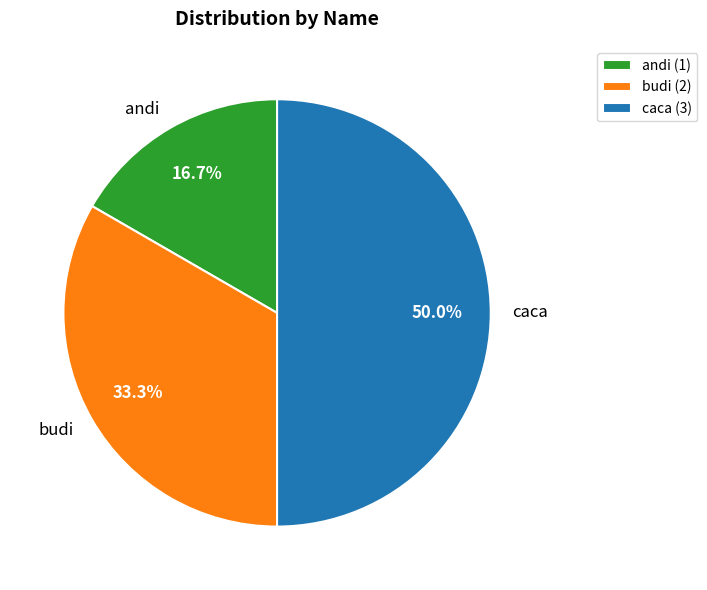

To the nearest percent, what is the difference between the largest and smallest slice percentages?

33%